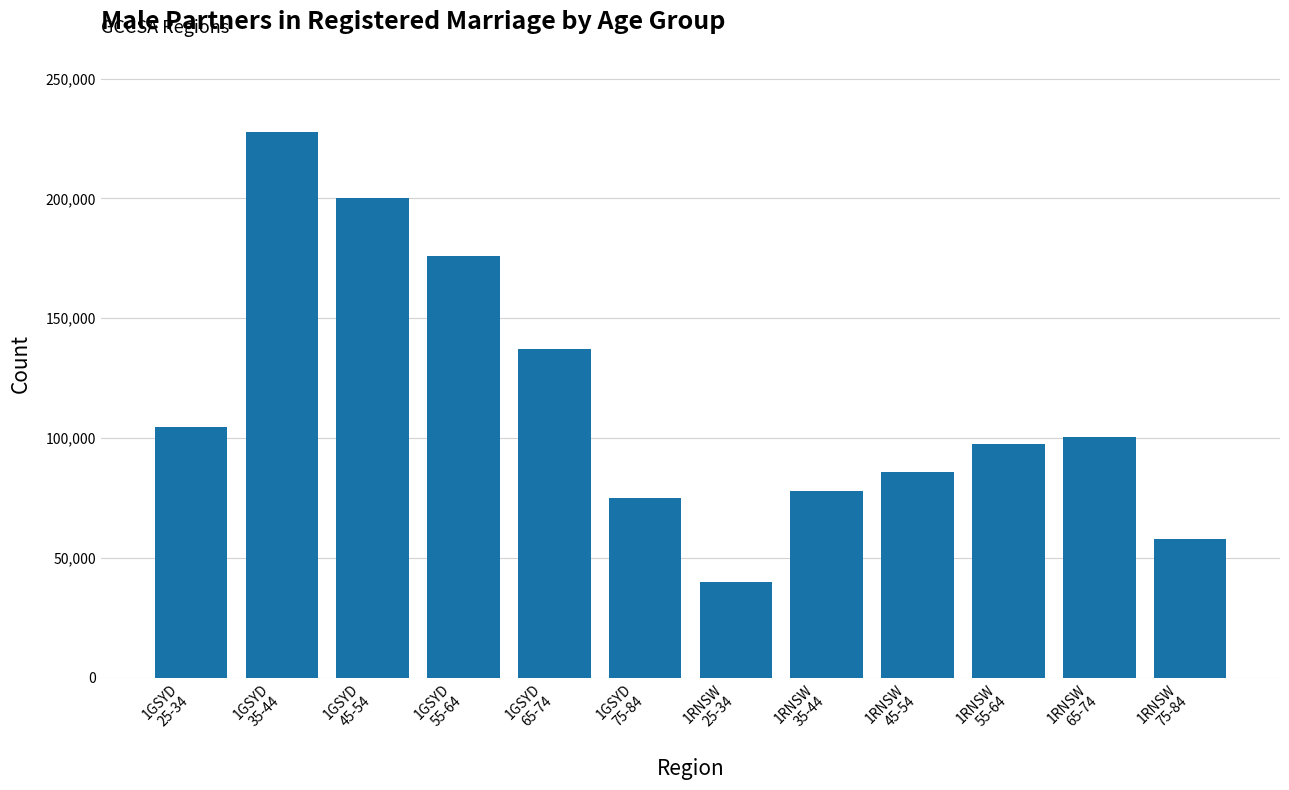

What is the change in value from 1GSYD
35-44 to 1GSYD
45-54?

-27613